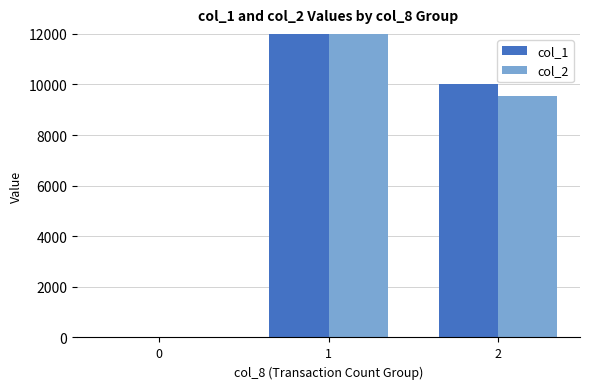

Which category has the highest value in the col_1 series?

1